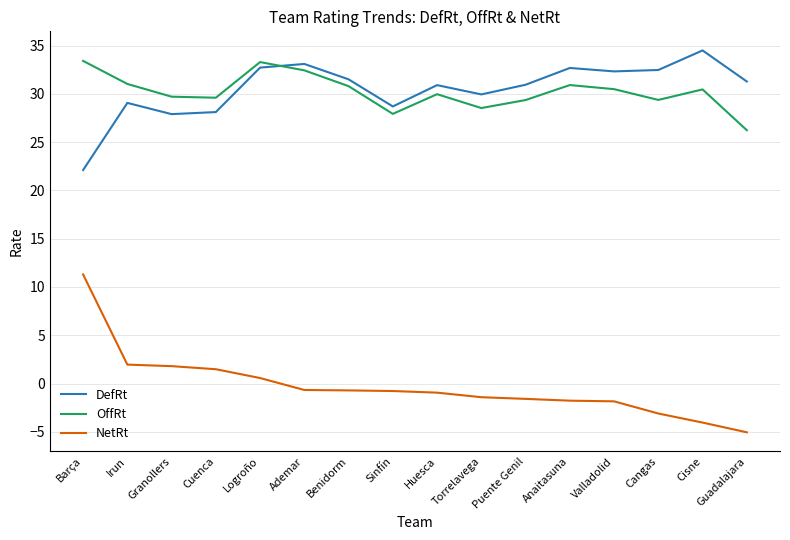

Is the value of DefRt at Torrelavega greater than the value of OffRt at Barça?

No